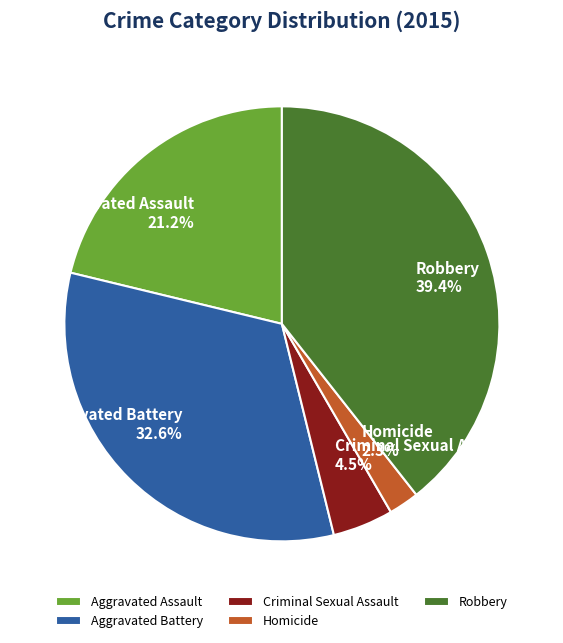

To the nearest percent, what portion does Aggravated Assault represent?

21%